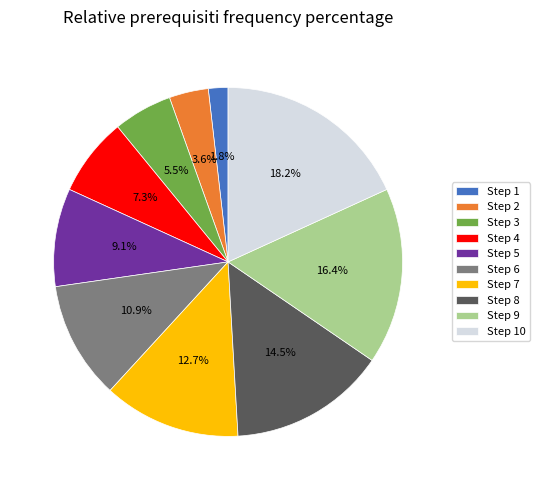

To the nearest percent, what is the difference between the largest and smallest slice percentages?

16%